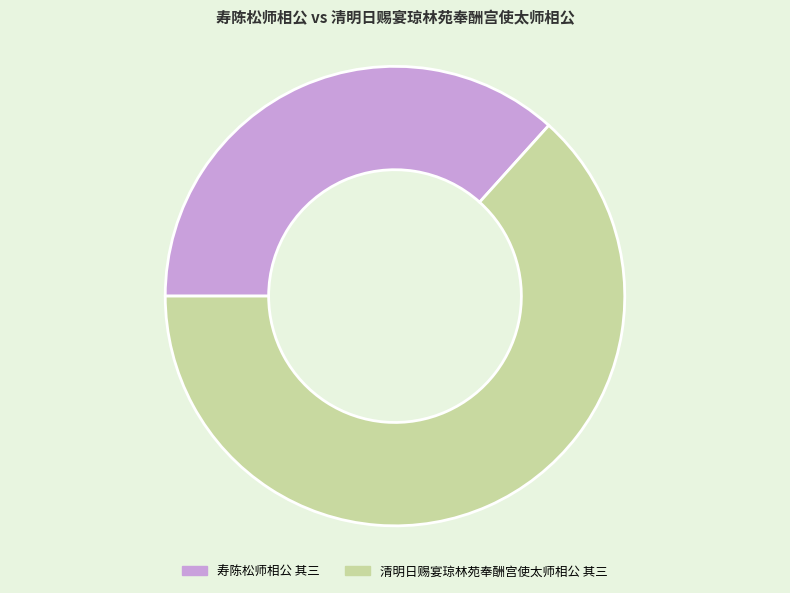

How many slices are in this pie chart?

2